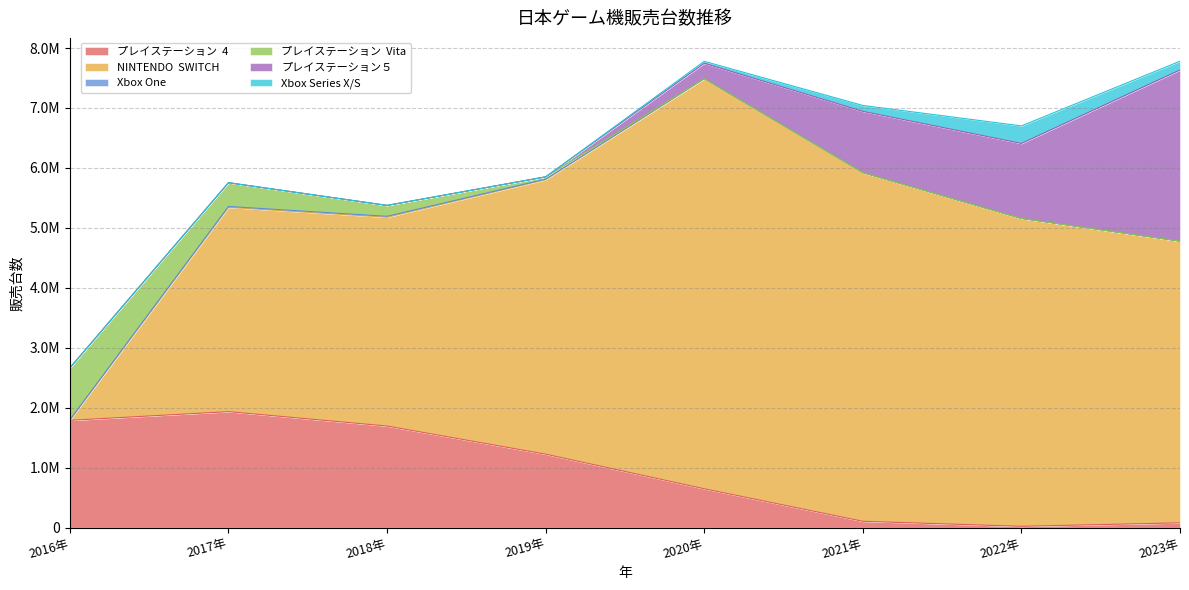

Which series changed the most between 2019年 and 2020年?

NINTENDO  SWITCH